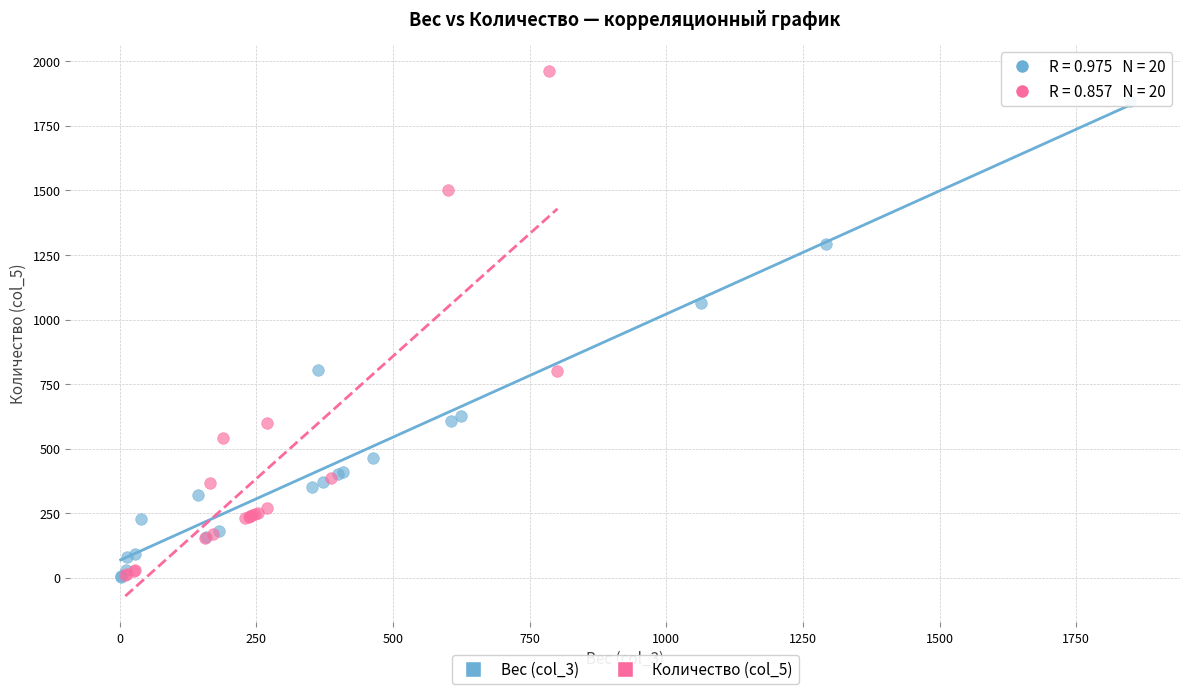

What are all the series names shown in the legend?

Вес (col_3), Количество (col_5)